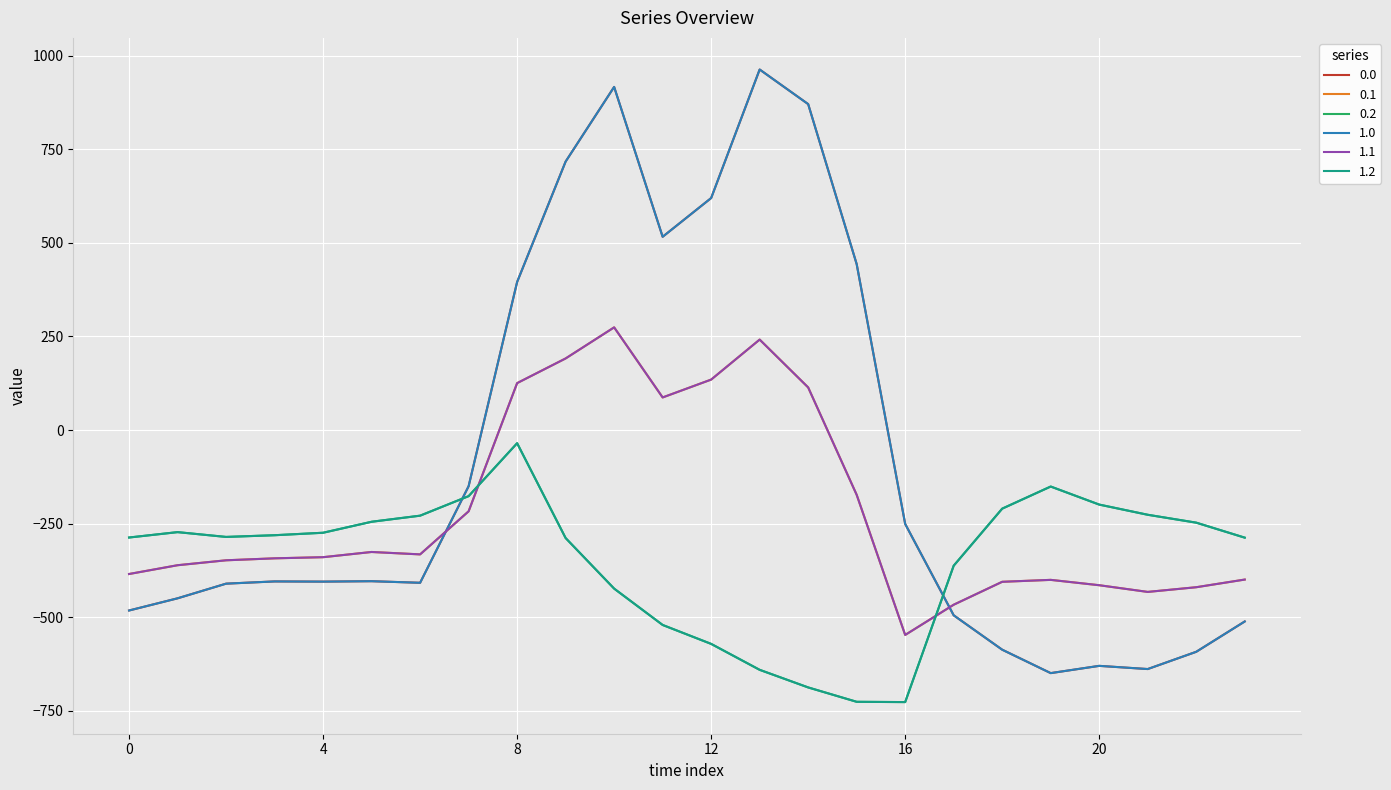

In 1.1, how many points are lower than both neighbors (excluding endpoints)?

4